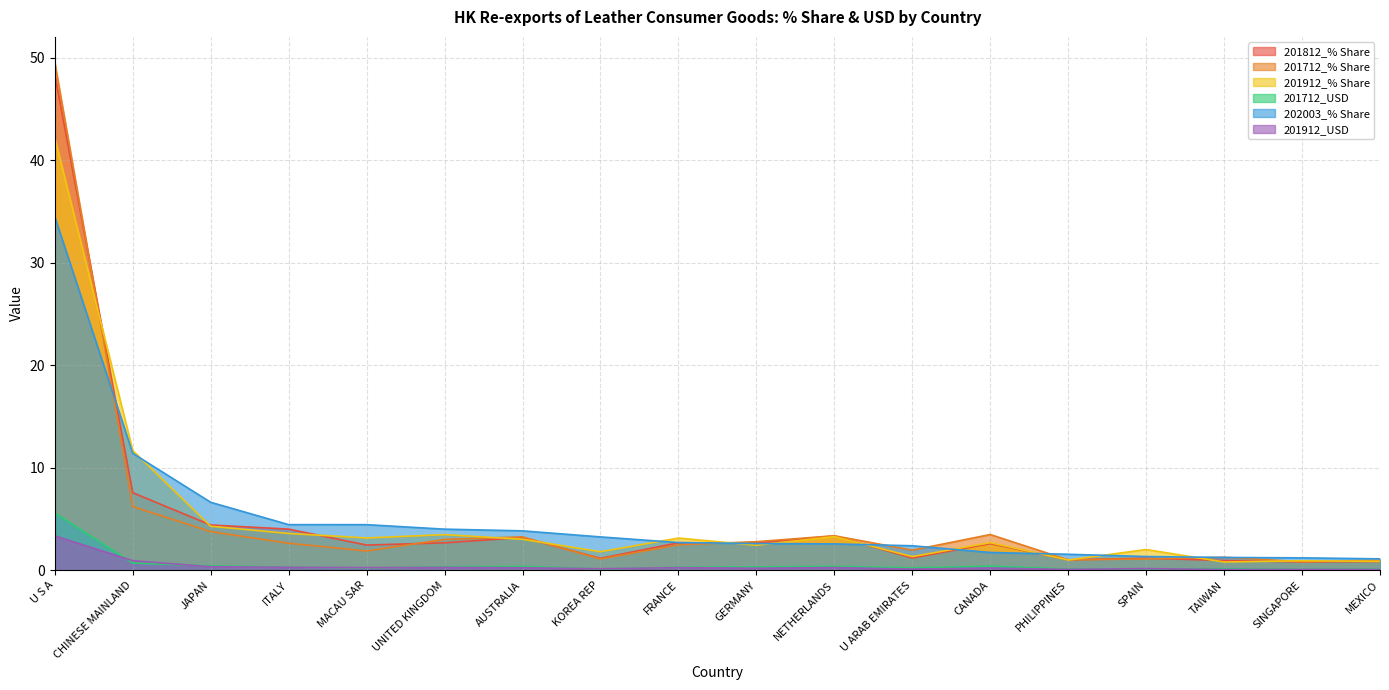

What is the spread (max minus min) of values at ITALY?

4.2